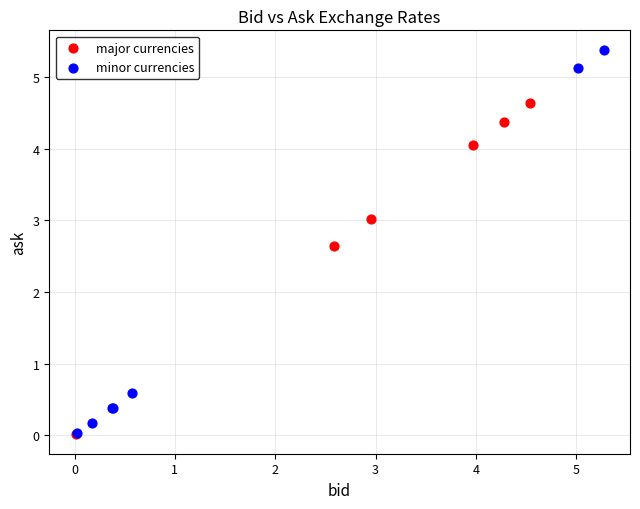

Which series reaches the maximum Y coordinate?

minor currencies